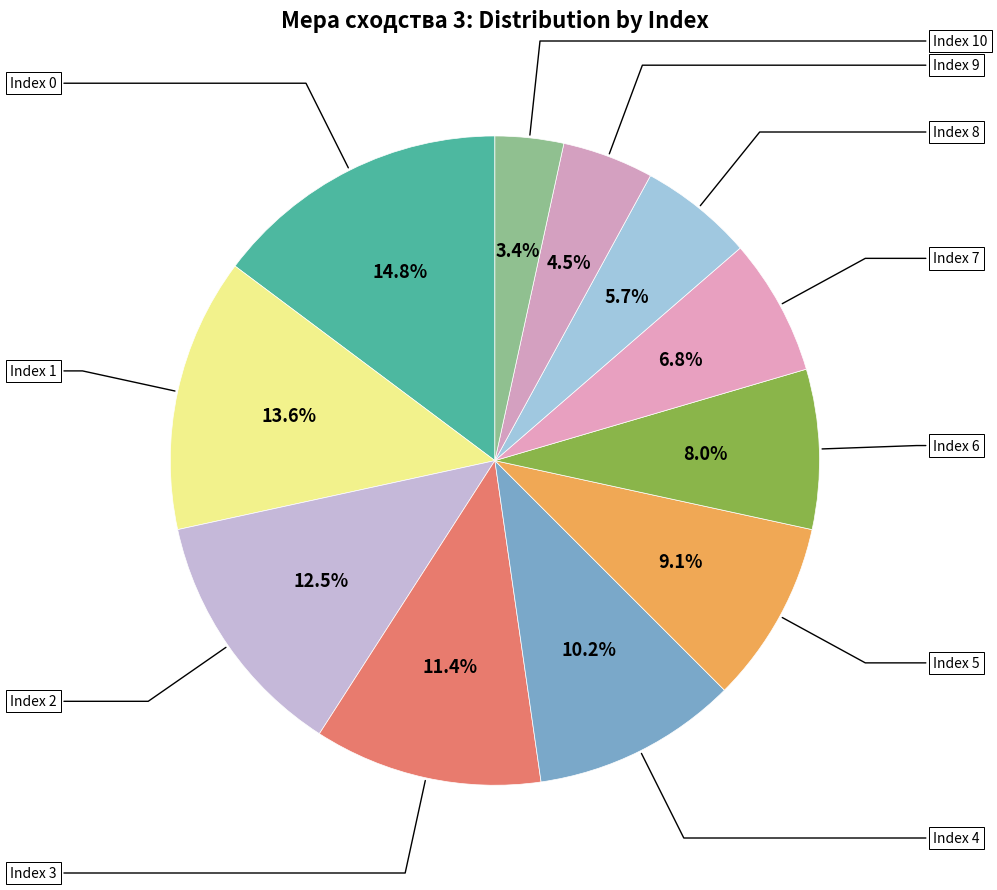

Which slice is the smallest?

10